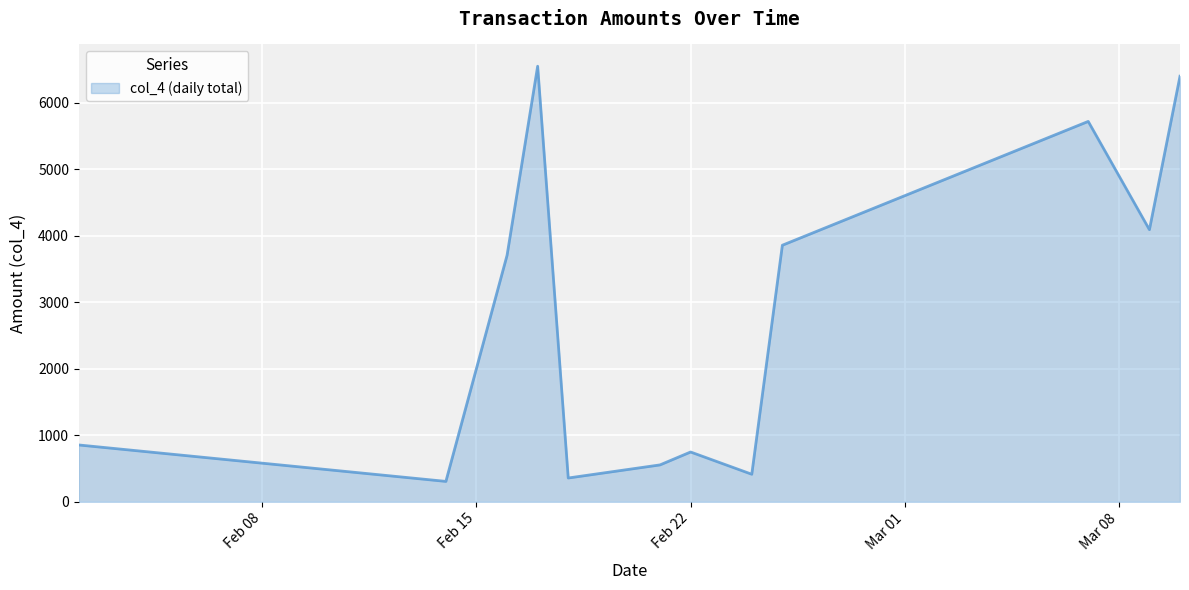

What is the difference between the maximum and minimum values?

6243.5